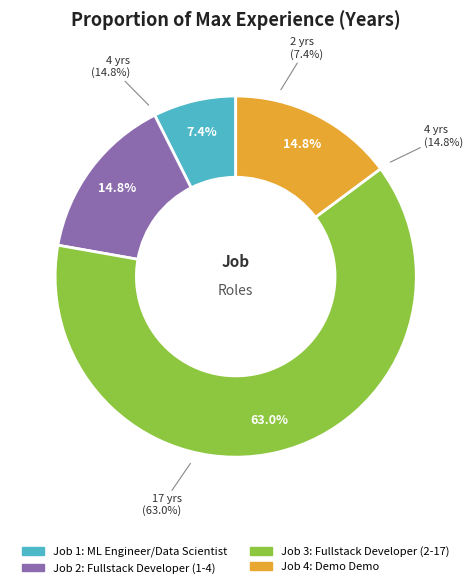

To the nearest percent, what portion does ML Engineer/Data Scientist represent?

7%